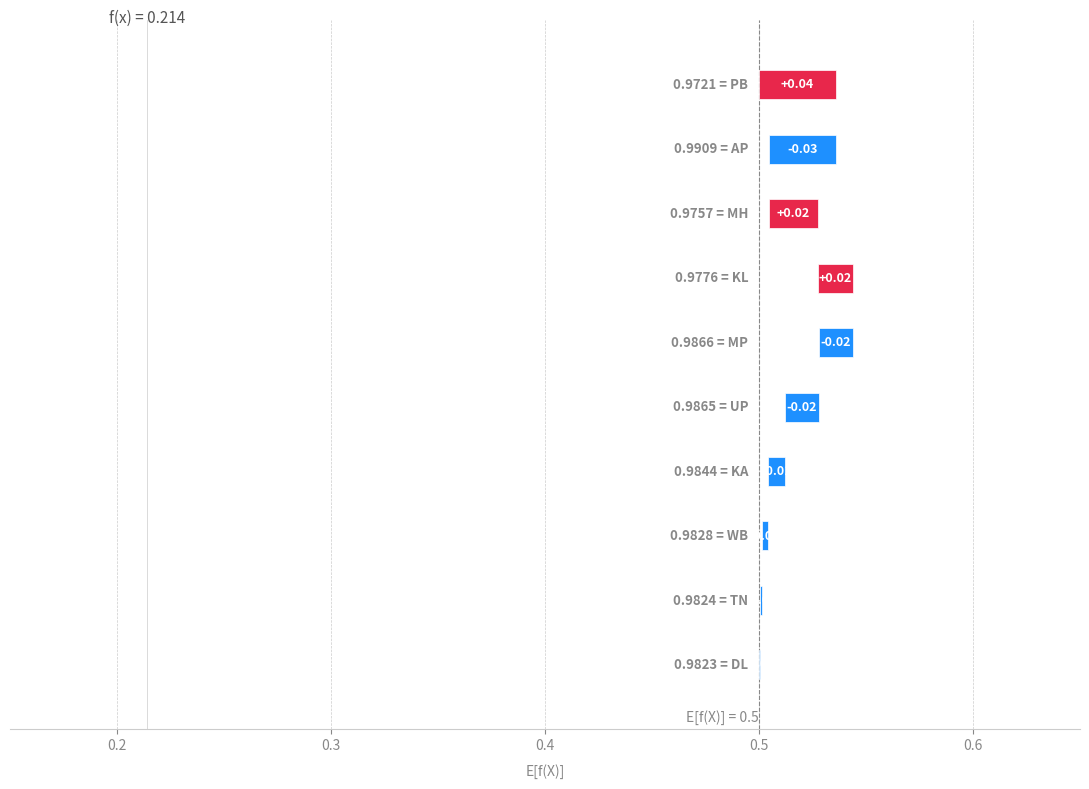

Which has a higher value, 2 or 4?

2